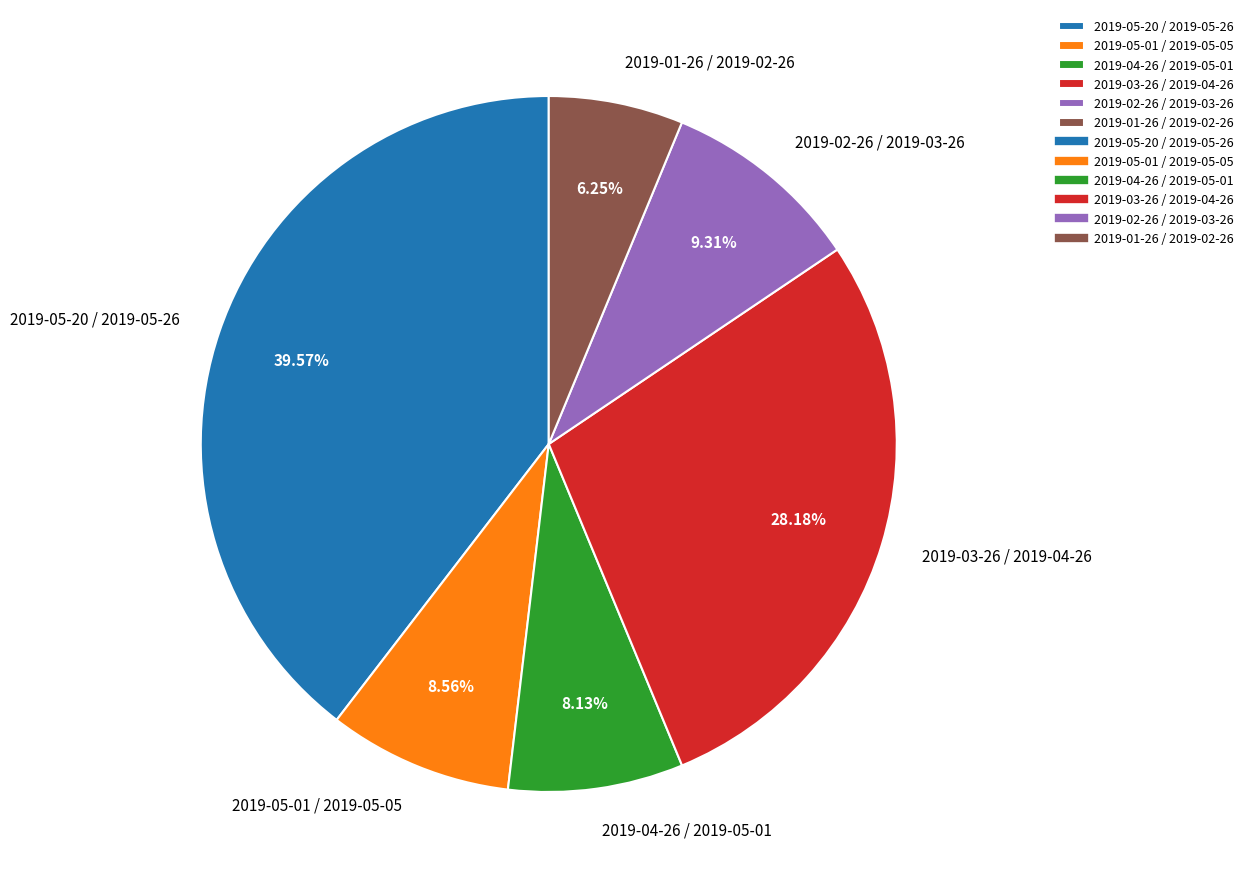

To the nearest percent, what is the average slice percentage?

17%